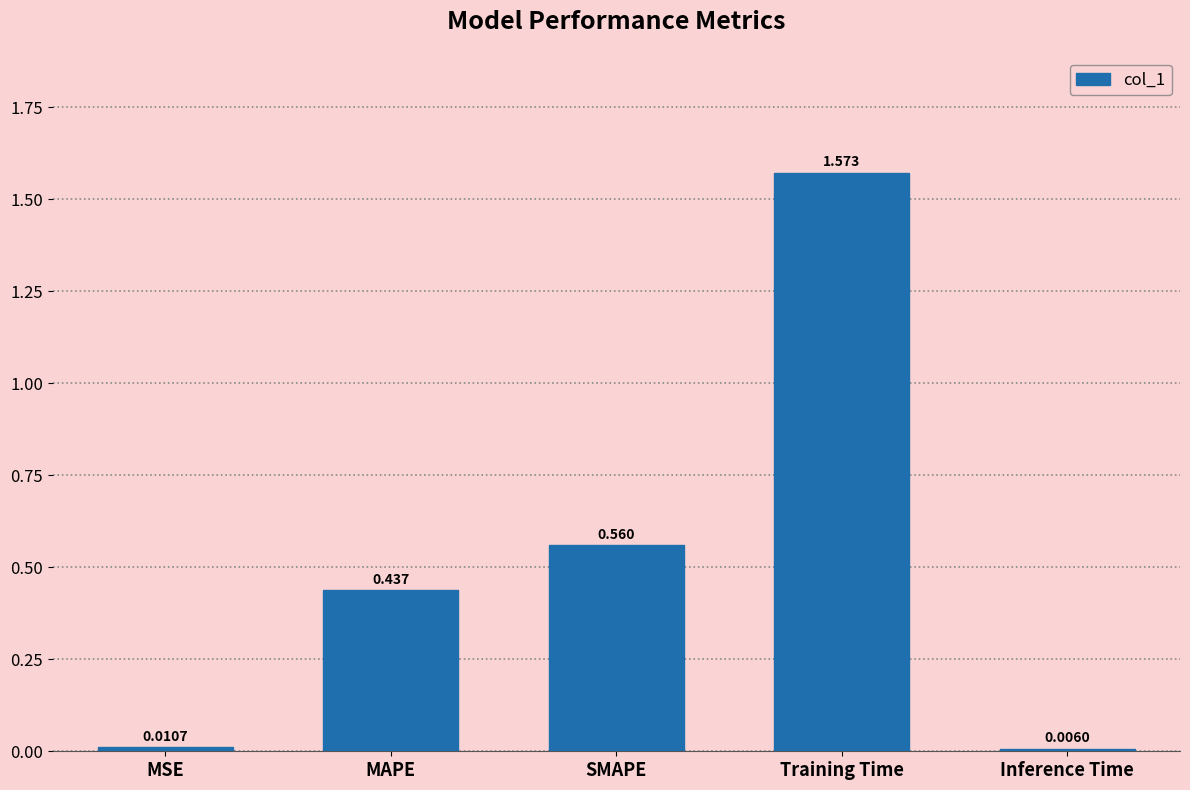

Rank the categories by value from lowest to highest.

Inference Time, MSE, MAPE, SMAPE, Training Time